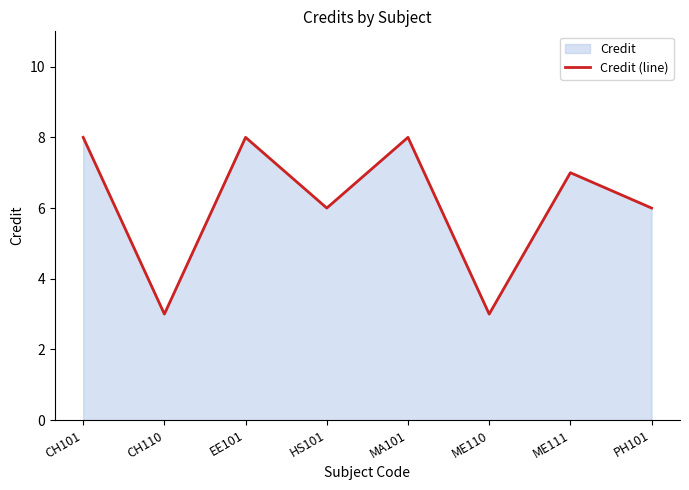

Is it true that the value at PH101 is 9?

False